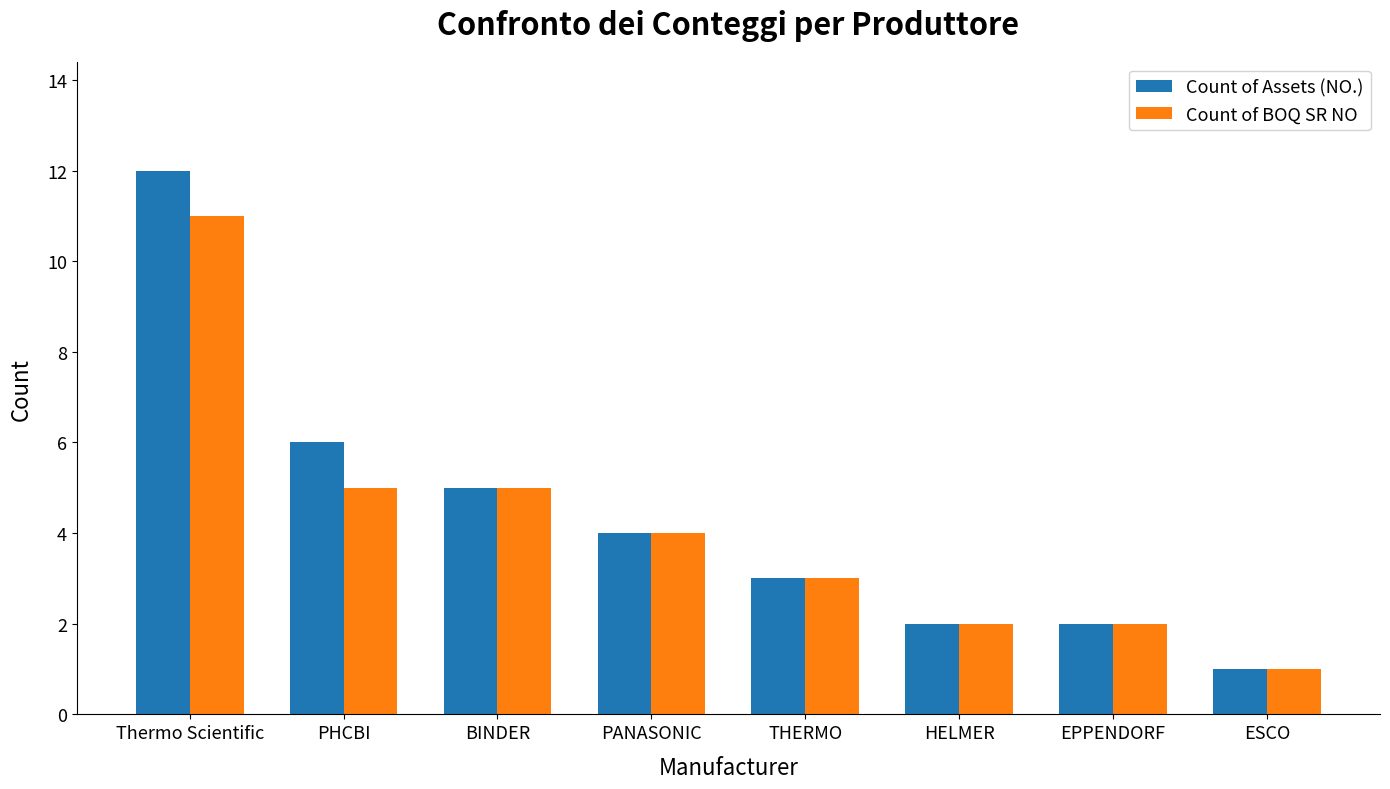

What are all the series names shown in the legend?

Count of Assets (NO.), Count of BOQ SR NO